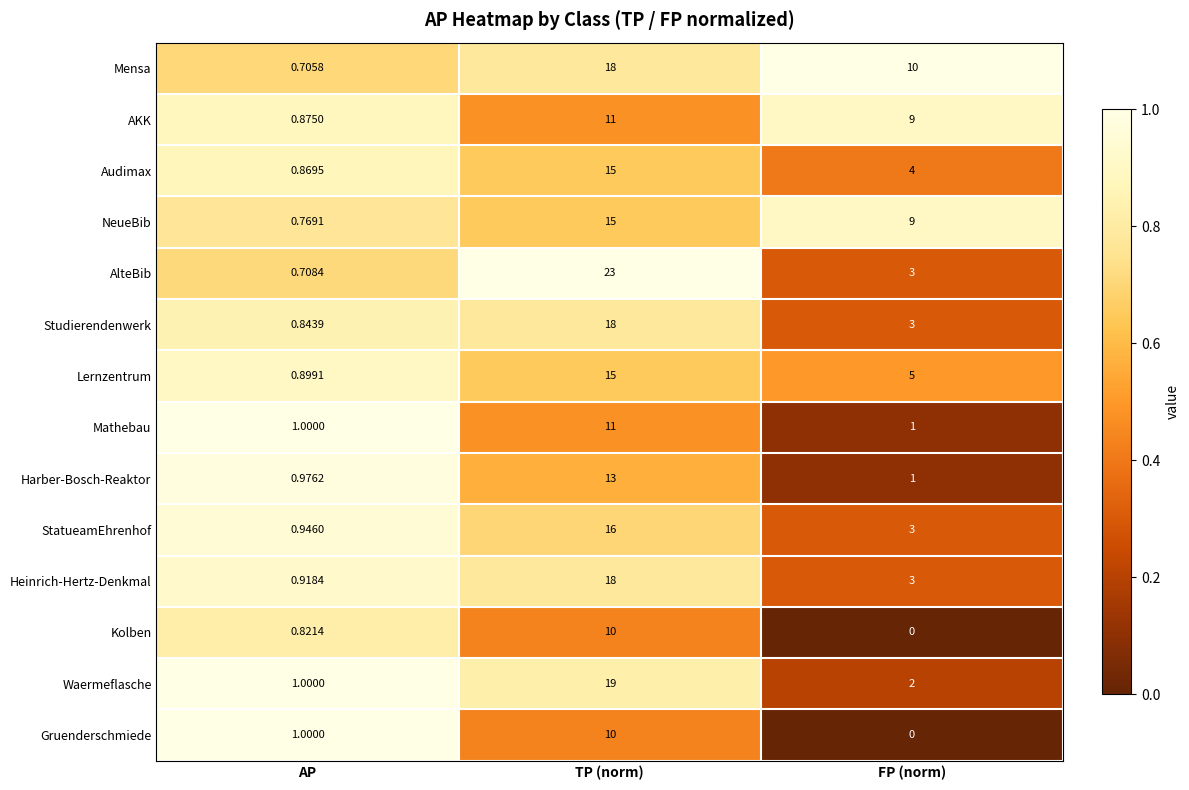

How many series are shown in this chart?

14